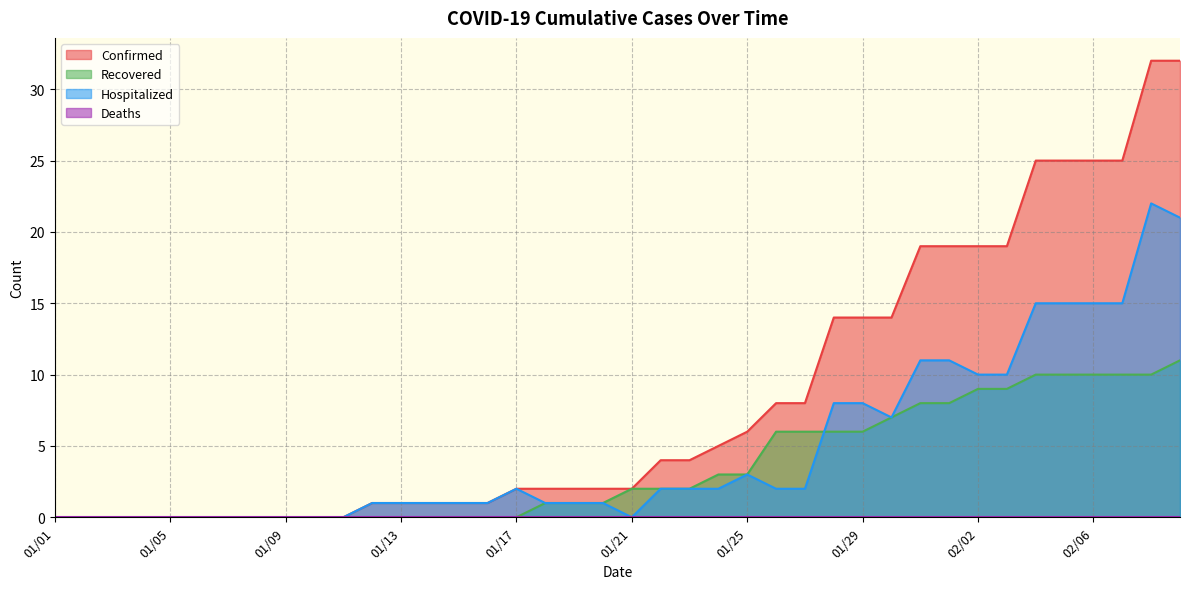

Reading right to left, extract all data points from this chart.

Confirmed: 32	32	25	25	25	25	19	19	19	19	14	14	14	8	8	6	5	4	4	2	2	2	2	2	1	1	1	1	1	0	0	0	0	0	0	0	0	0	0	0
Recovered: 11	10	10	10	10	10	9	9	8	8	7	6	6	6	6	3	3	2	2	2	1	1	1	0	0	0	0	0	0	0	0	0	0	0	0	0	0	0	0	0
Hospitalized: 21	22	15	15	15	15	10	10	11	11	7	8	8	2	2	3	2	2	2	0	1	1	1	2	1	1	1	1	1	0	0	0	0	0	0	0	0	0	0	0